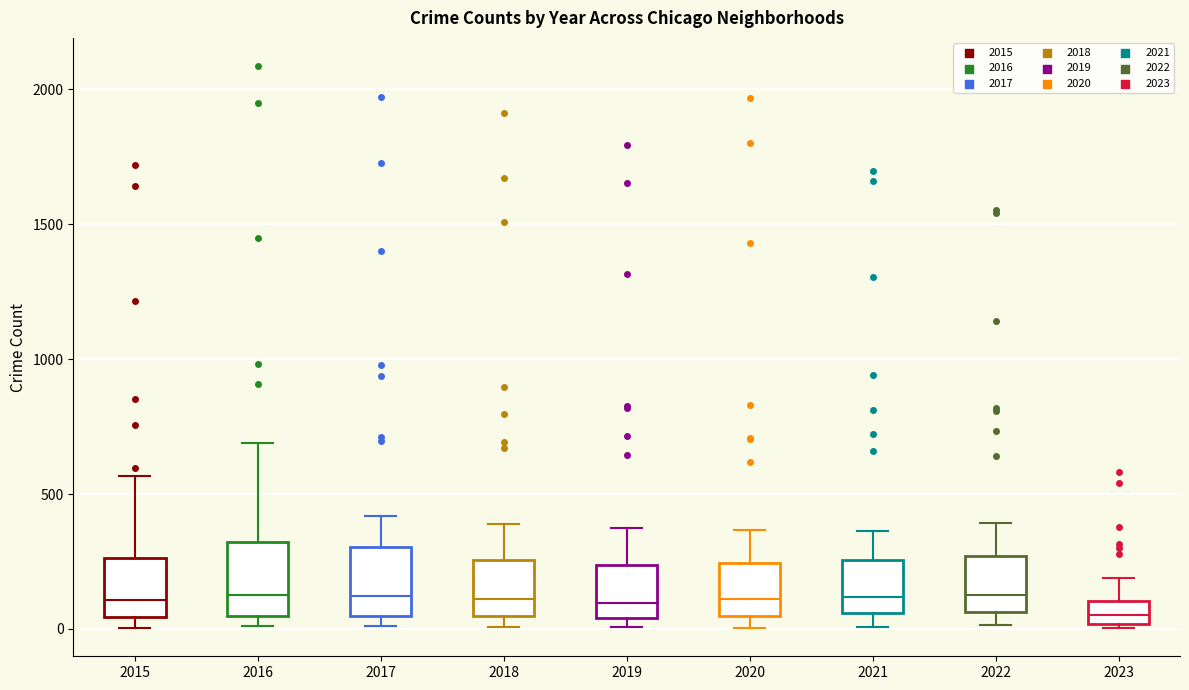

Reading left to right, read every box against the y-axis: the position of its median line, the range the box covers, and the ends of its whiskers. The values are not printed on the chart, so give them approximately, as read against the axis.

2015: median 100, box 50 to 250, whiskers 0 to 550
2016: median 150, box 50 to 300, whiskers 0 to 700
2017: median 100, box 50 to 300, whiskers 0 to 400
2018: median 100, box 50 to 250, whiskers 0 to 400
2019: median 100, box 50 to 250, whiskers 0 to 400
2020: median 100, box 50 to 250, whiskers 0 to 350
2021: median 100, box 50 to 250, whiskers 0 to 350
2022: median 150, box 50 to 250, whiskers 0 to 400
2023: median 50, box 0 to 100, whiskers 0 to 200